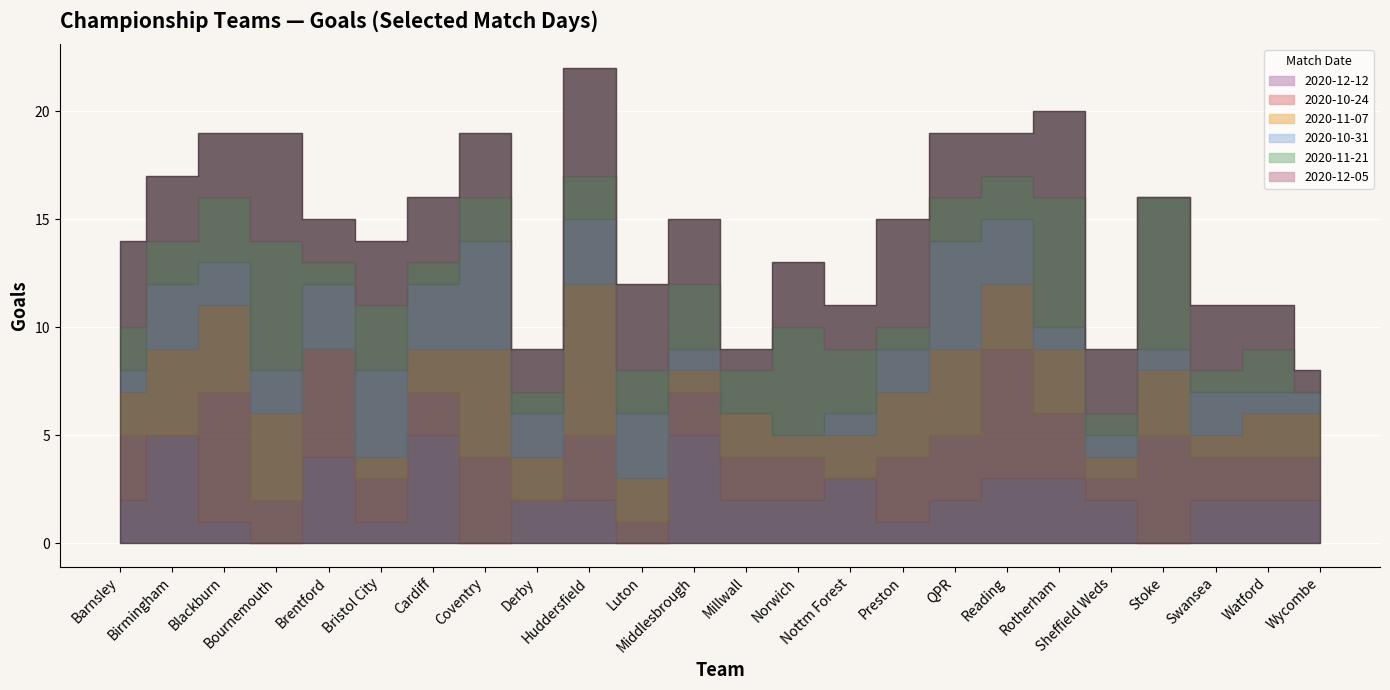

In X2020.12.05, how many points are lower than both neighbors (excluding endpoints)?

6